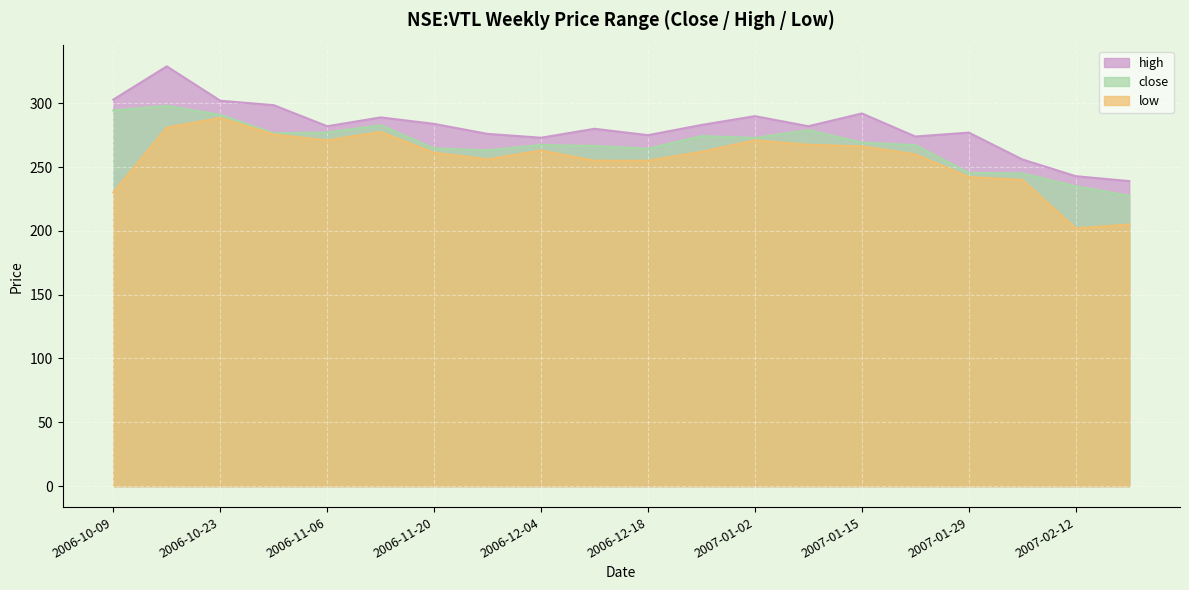

Which category has the lowest value in the low series?

2007-02-12